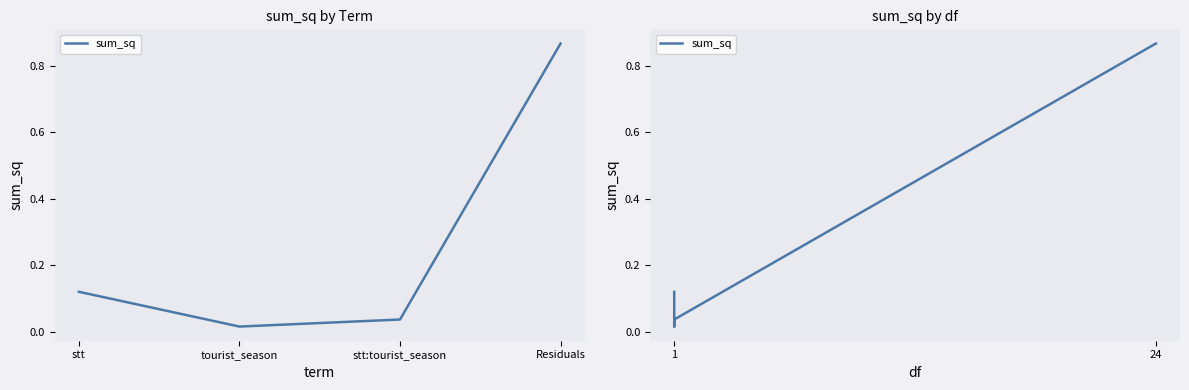

Rank the categories by value from lowest to highest.

1, 1, 1, 24